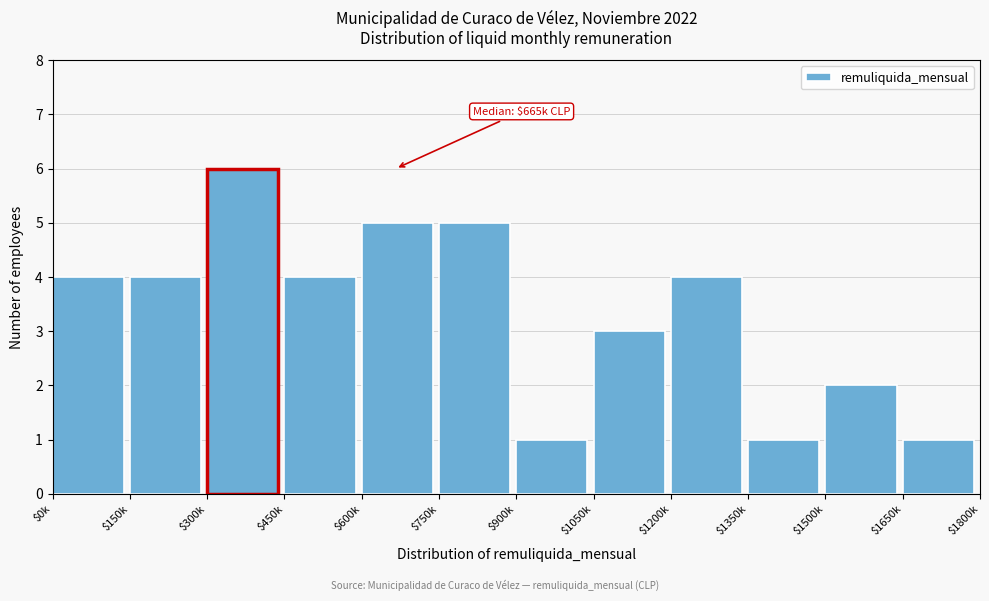

Reading left to right, transcribe all the data shown in this chart.

4	4	6	4	5	5	1	3	4	1	2	1